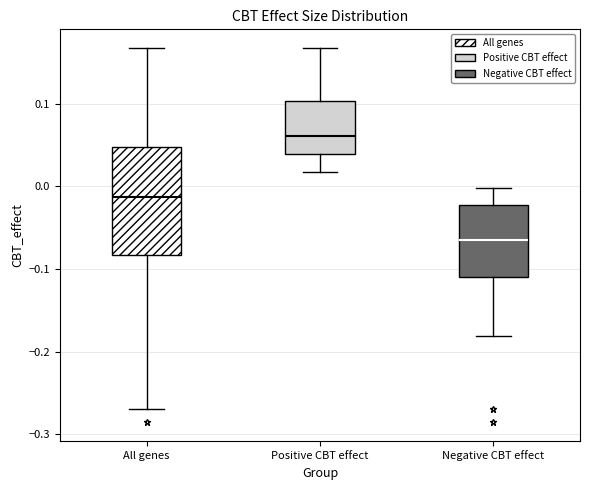

Reading left to right, read every box against the y-axis: the position of its median line, the range the box covers, and the ends of its whiskers. The values are not printed on the chart, so give them approximately, as read against the axis.

All genes: median -0.01, box -0.08 to 0.05, whiskers -0.27 to 0.17
Positive CBT effect: median 0.06, box 0.04 to 0.10, whiskers 0.02 to 0.17
Negative CBT effect: median -0.06, box -0.11 to -0.02, whiskers -0.18 to 0.00